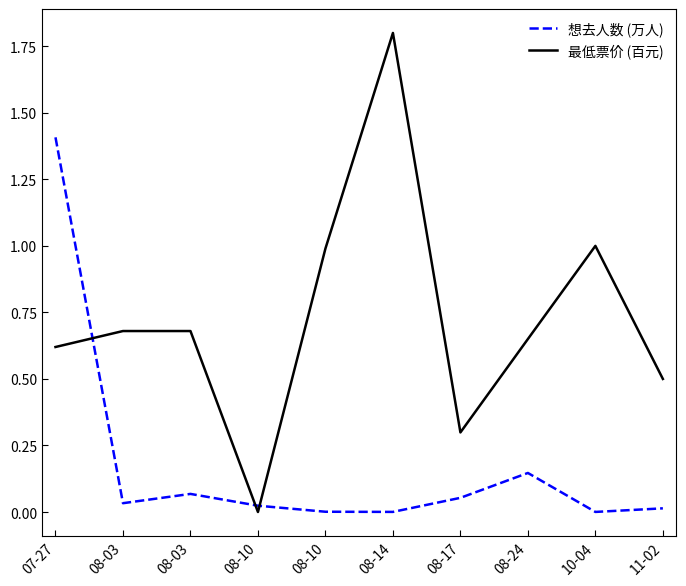

Does the chart display data point markers on the line(s)?

No